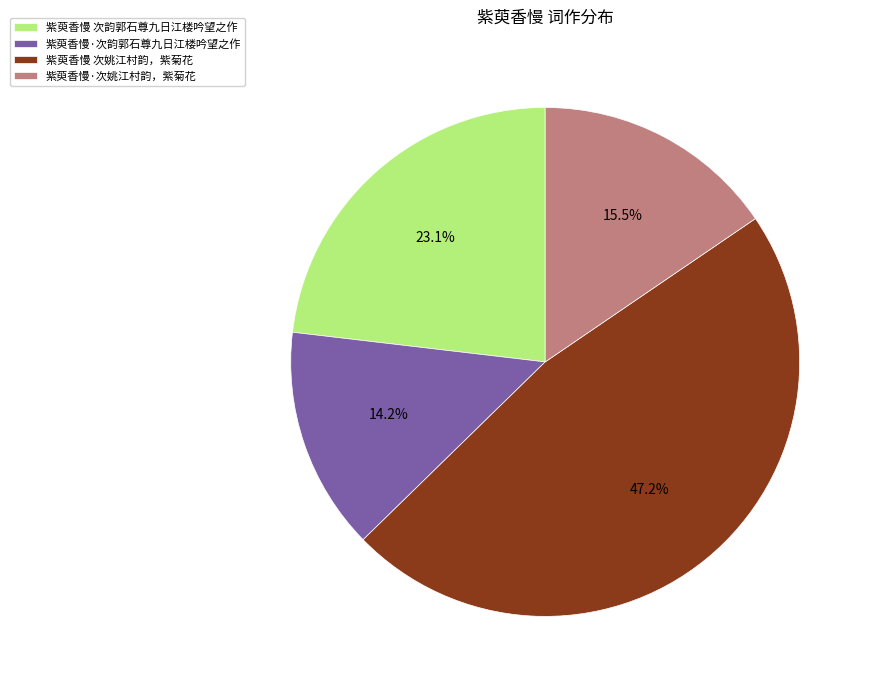

Does 紫萸香慢·次姚江村韵，紫菊花 account for over 50% of the chart?

No